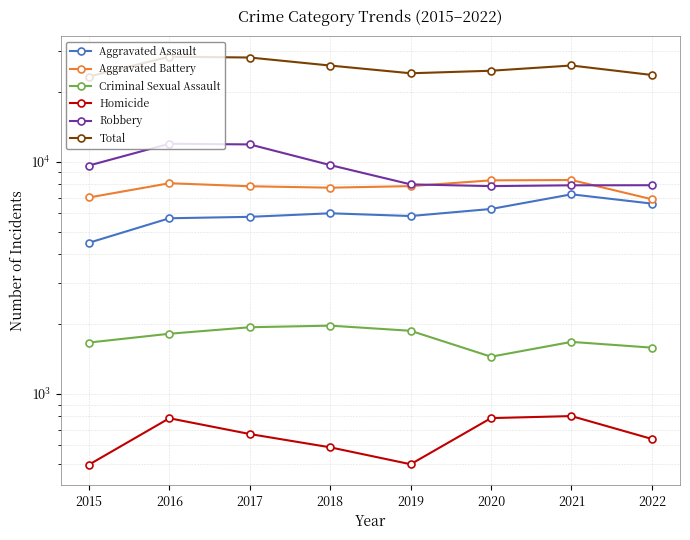

How many values in the Robbery series are below 9638?

4